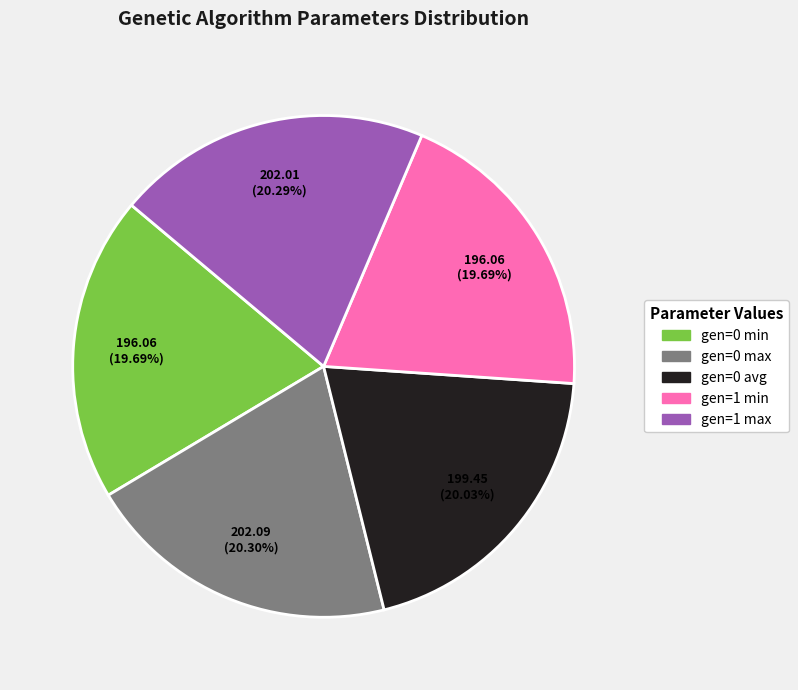

The gen=1 min slice represents 20% of the pie. True or false?

True